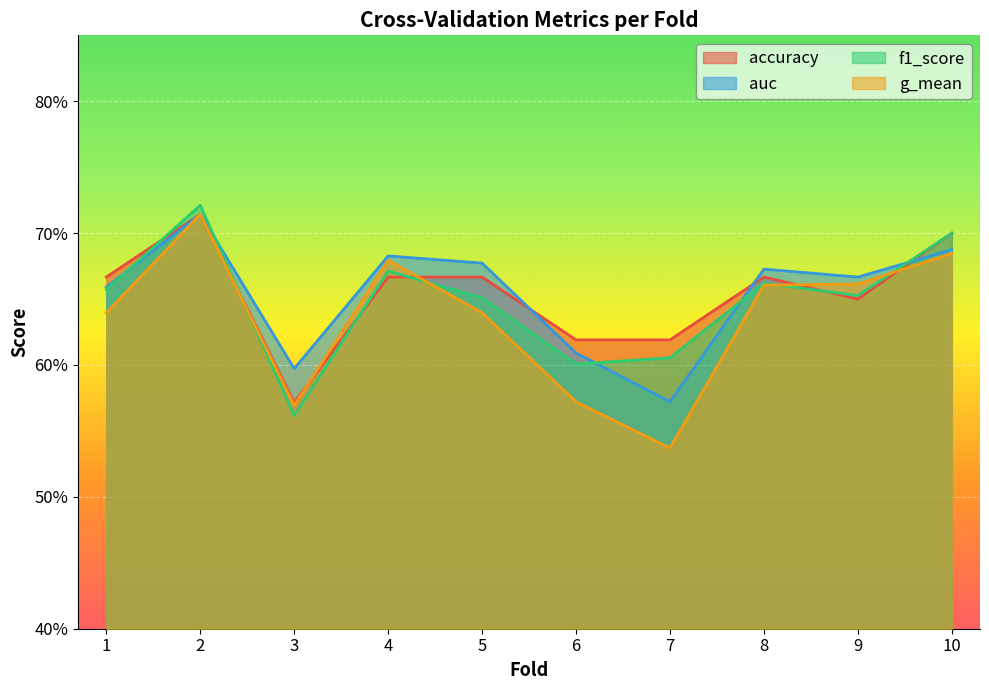

What is the minimum value for f1_score?

0.6